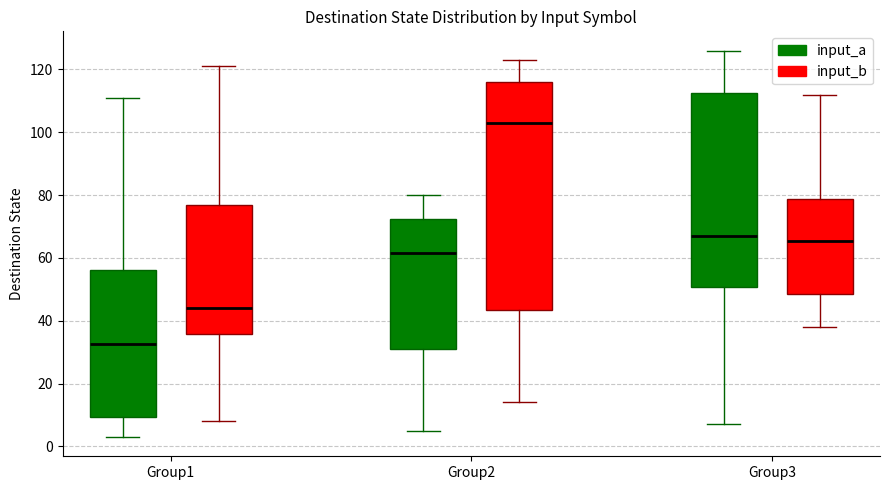

Reading left to right, read every box against the y-axis: the position of its median line, the range the box covers, and the ends of its whiskers. The values are not printed on the chart, so give them approximately, as read against the axis.

Group1 (input_a): median 32, box 10 to 56, whiskers 4 to 112
Group1 (input_b): median 44, box 36 to 78, whiskers 8 to 122
Group2 (input_a): median 62, box 32 to 72, whiskers 6 to 80
Group2 (input_b): median 104, box 44 to 116, whiskers 14 to 124
Group3 (input_a): median 68, box 50 to 112, whiskers 8 to 126
Group3 (input_b): median 66, box 48 to 78, whiskers 38 to 112